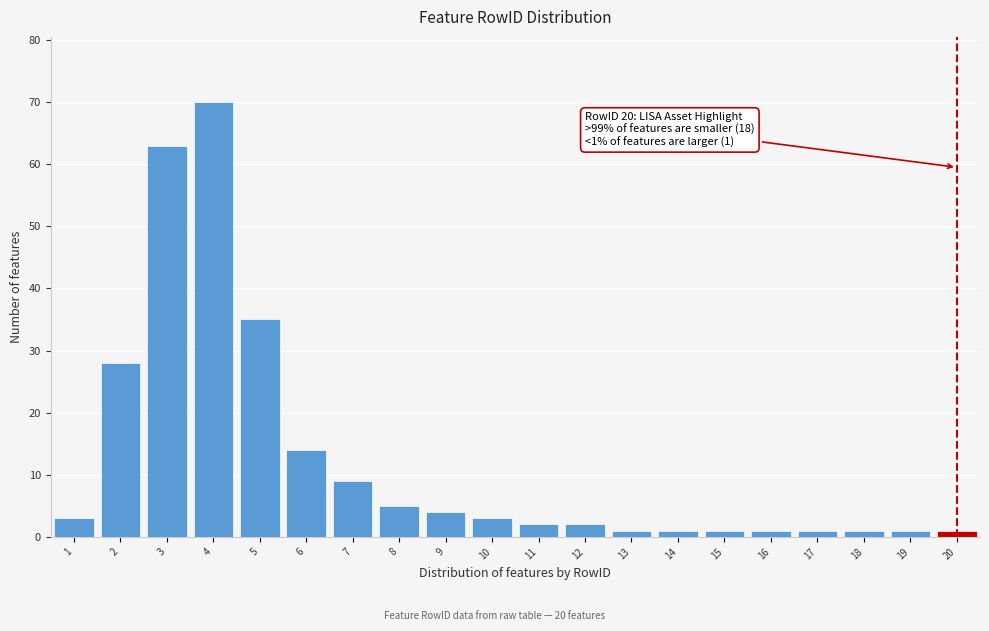

Reading left to right, list all the values displayed in this chart.

3	28	63	70	35	14	9	5	4	3	2	2	1	1	1	1	1	1	1	1